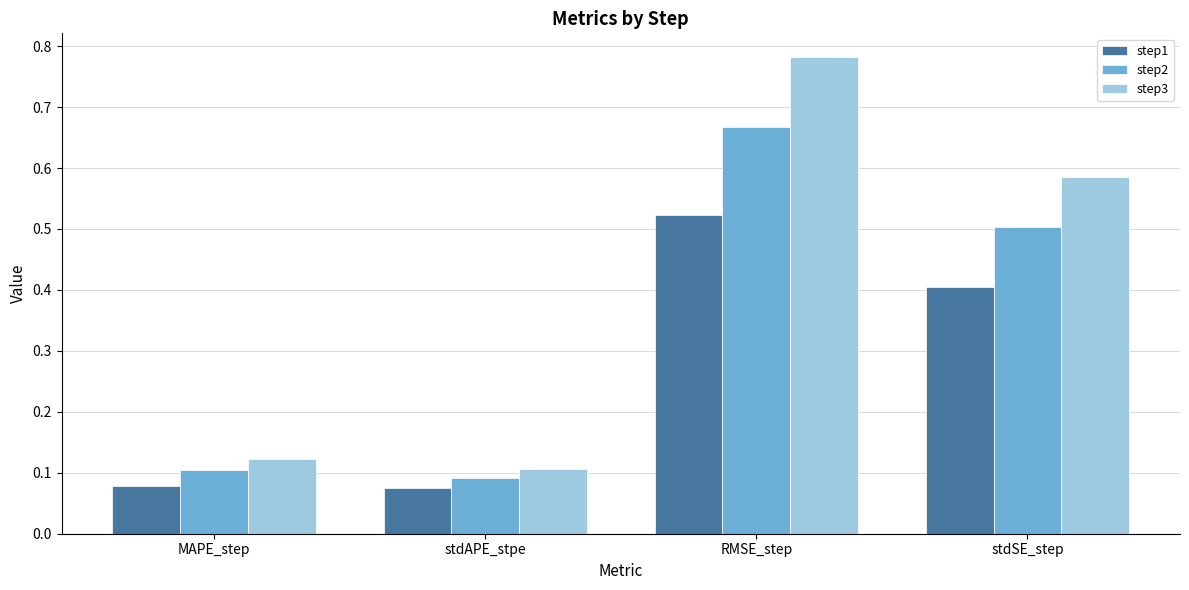

At which category is the sum across all series the highest?

RMSE_step